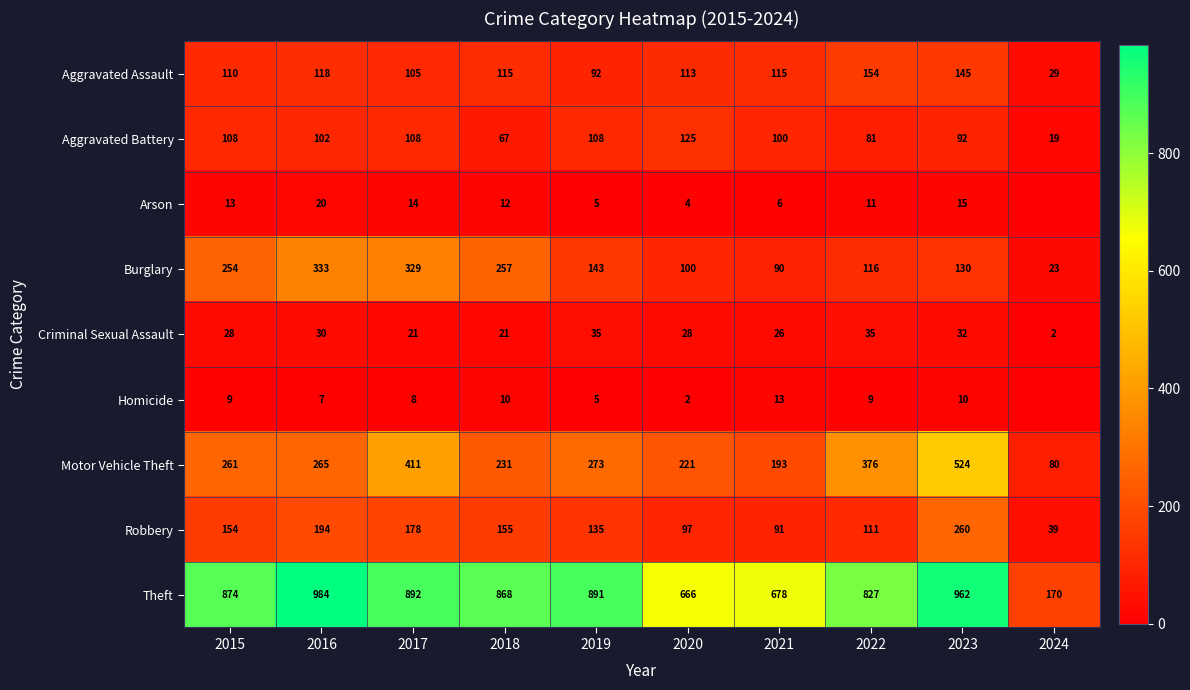

At 2016, list the series in order from largest to smallest.

Theft, Burglary, Motor Vehicle Theft, Robbery, Aggravated Assault, Aggravated Battery, Criminal Sexual Assault, Arson, Homicide